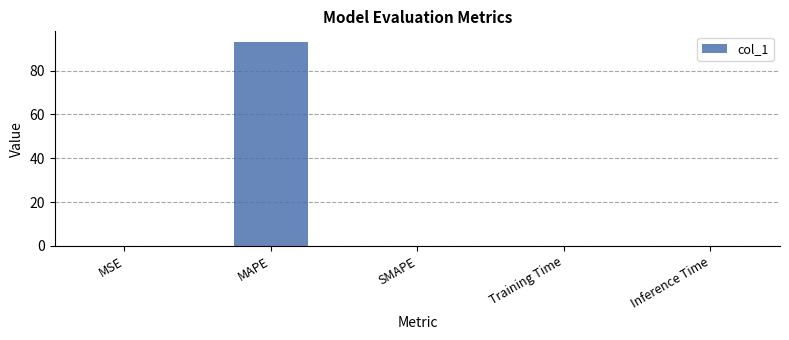

What is the sum of all values?

93.3